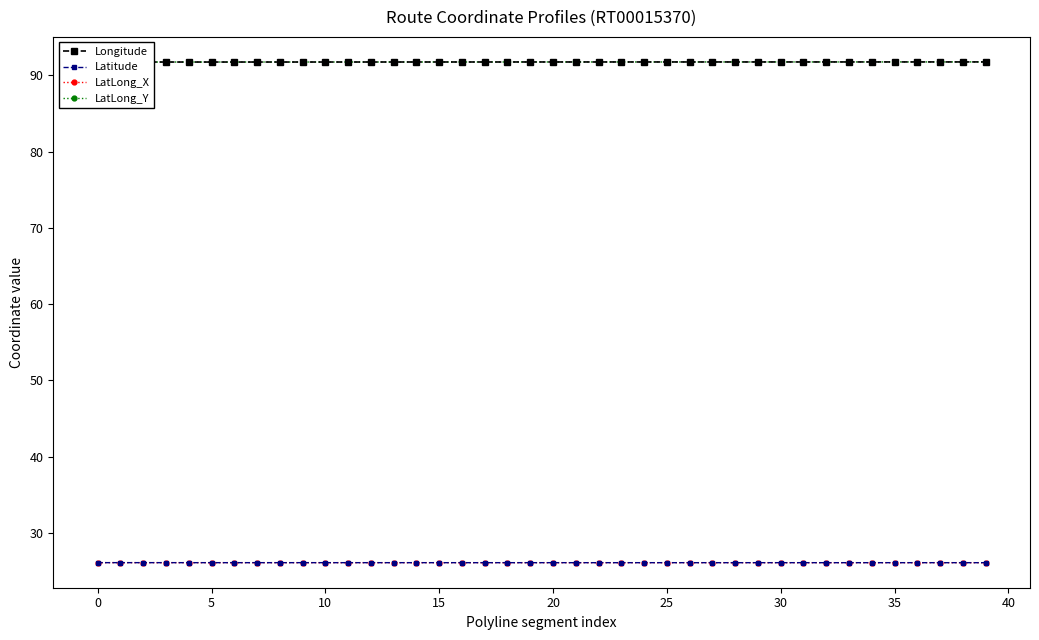

What is the minimum value for Longitude?

91.7